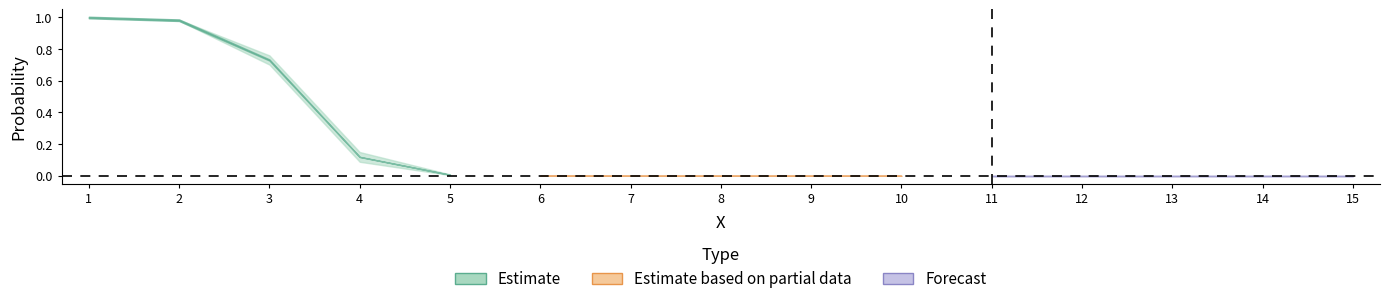

Which has a higher value, 5 or 2?

2